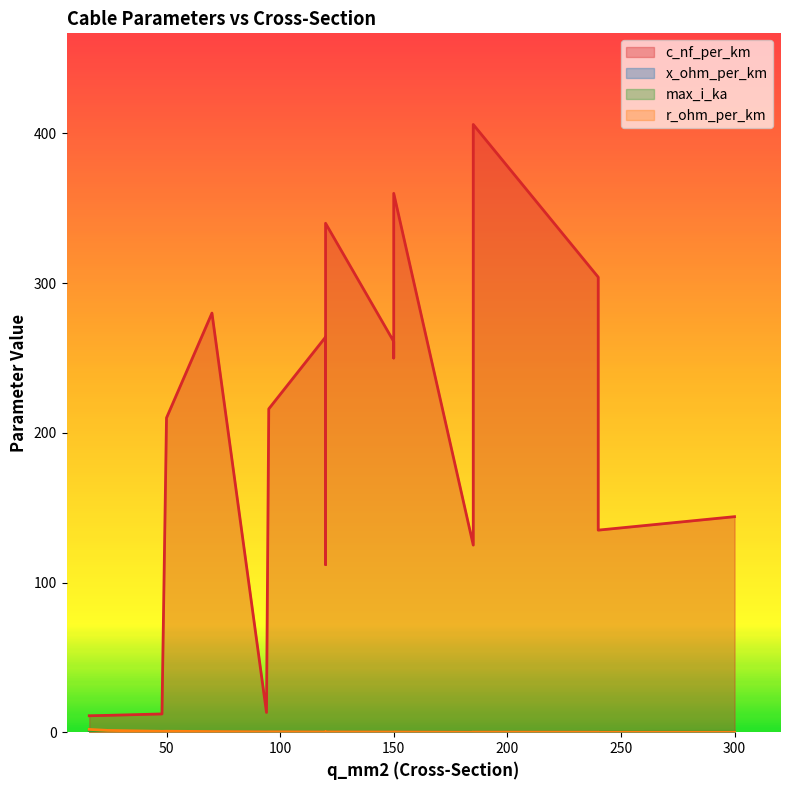

Is the value of r_ohm_per_km at 24 greater than the value of c_nf_per_km at 150?

No